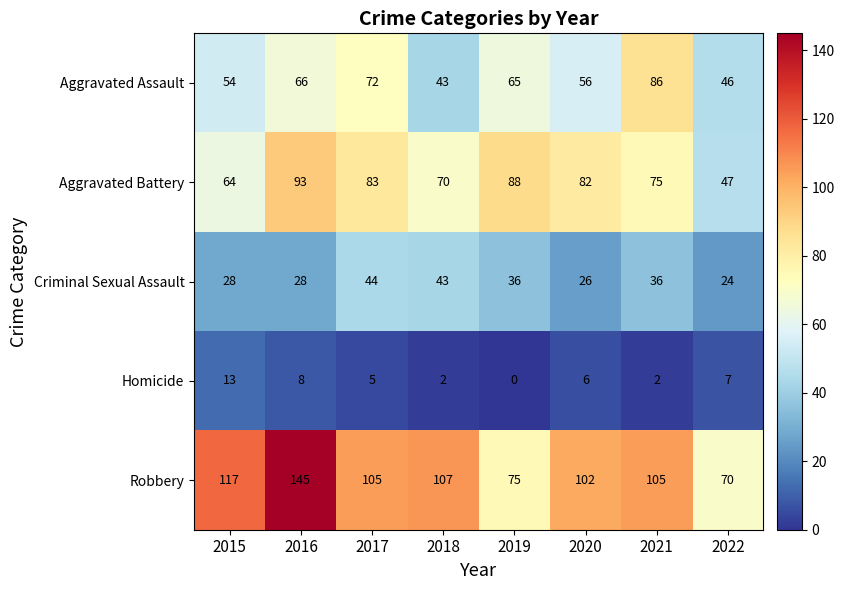

What is the difference between the highest and lowest values at 2020?

96